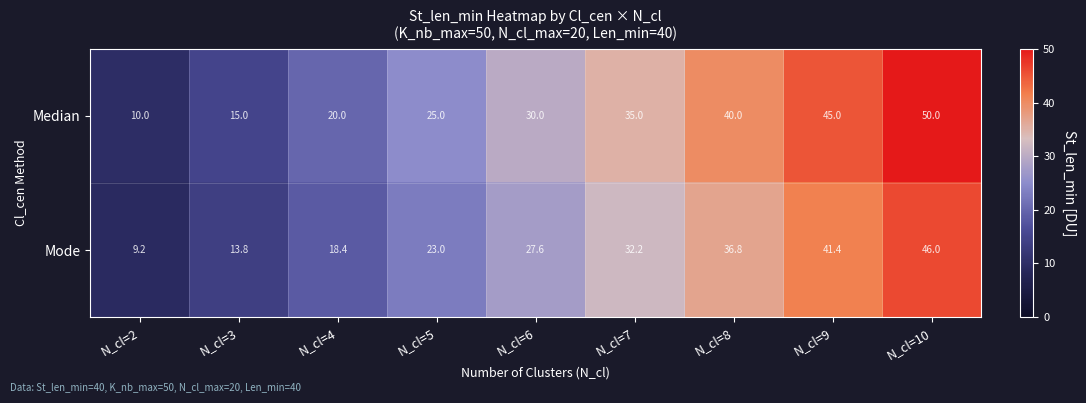

How many categories are shown in the chart?

9